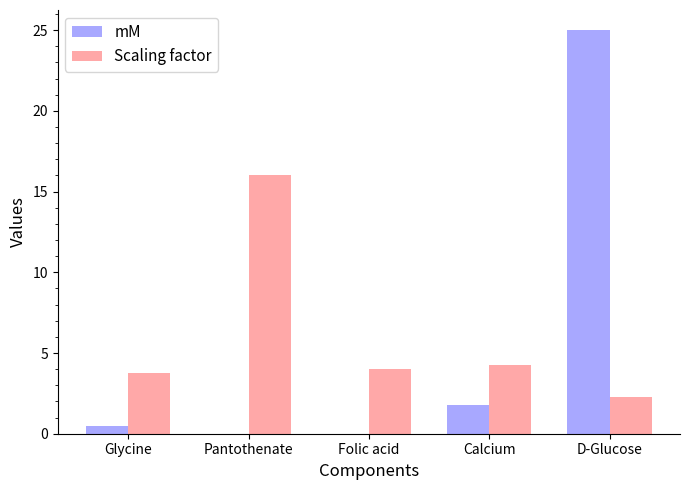

What is the maximum value for Scaling factor?

16.0